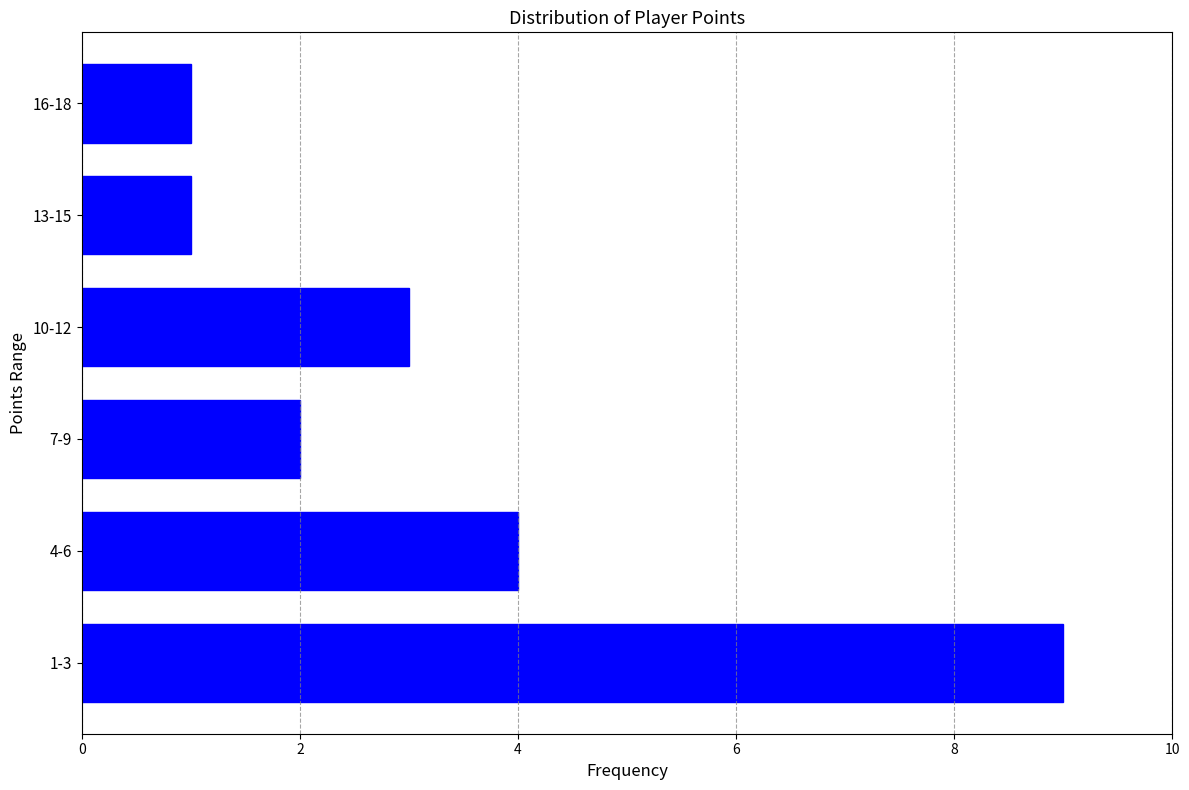

Reading bottom to top, transcribe all the data shown in this chart.

9	4	2	3	1	1